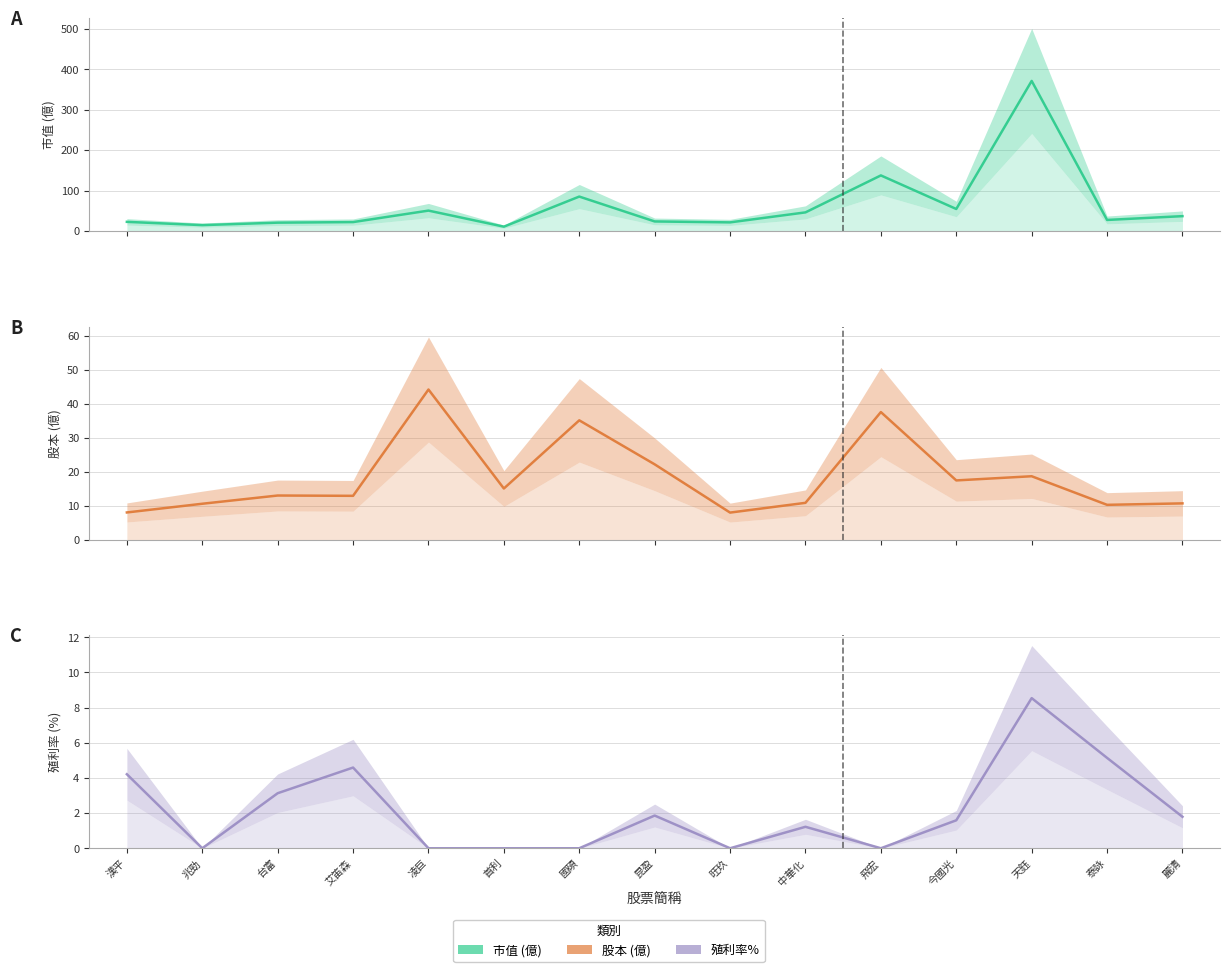

Reading right to left, extract all data points from this chart.

市值: 36.9	27.5	371.2	54.6	137.6	46.2	21.5	23.8	85.3	10.9	50.6	22.2	20.8	14.7	22.8
股本: 10.7	10.2	18.6	17.4	37.5	10.8	8.0	22.1	35.1	15.0	44.1	12.9	13.0	10.6	8.0
殖利率%: 1.8	5.1	8.5	1.6	0.0	1.2	0.0	1.9	0.0	0.0	0.0	4.6	3.1	0.0	4.2